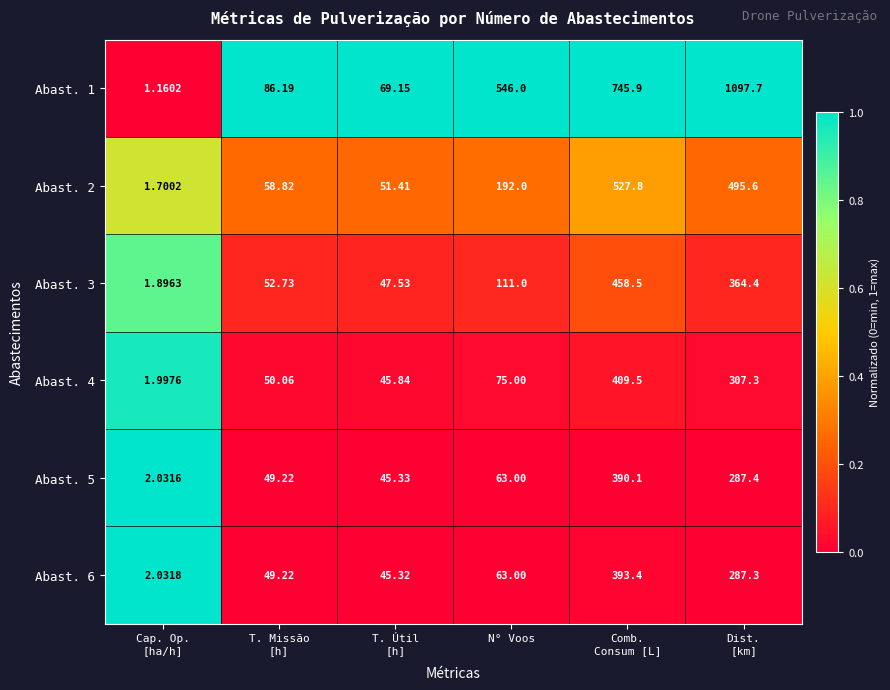

How many data points in Abast. 2 are less than 192?

3